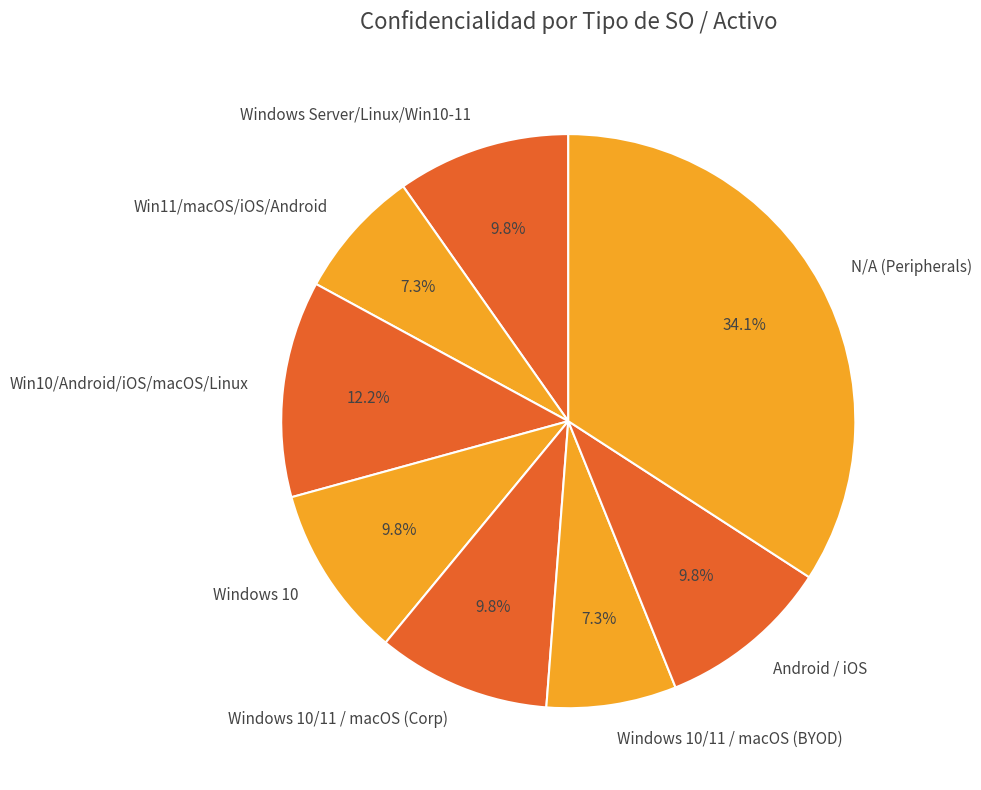

Which category has the biggest portion of the pie?

N/A (Peripherals)